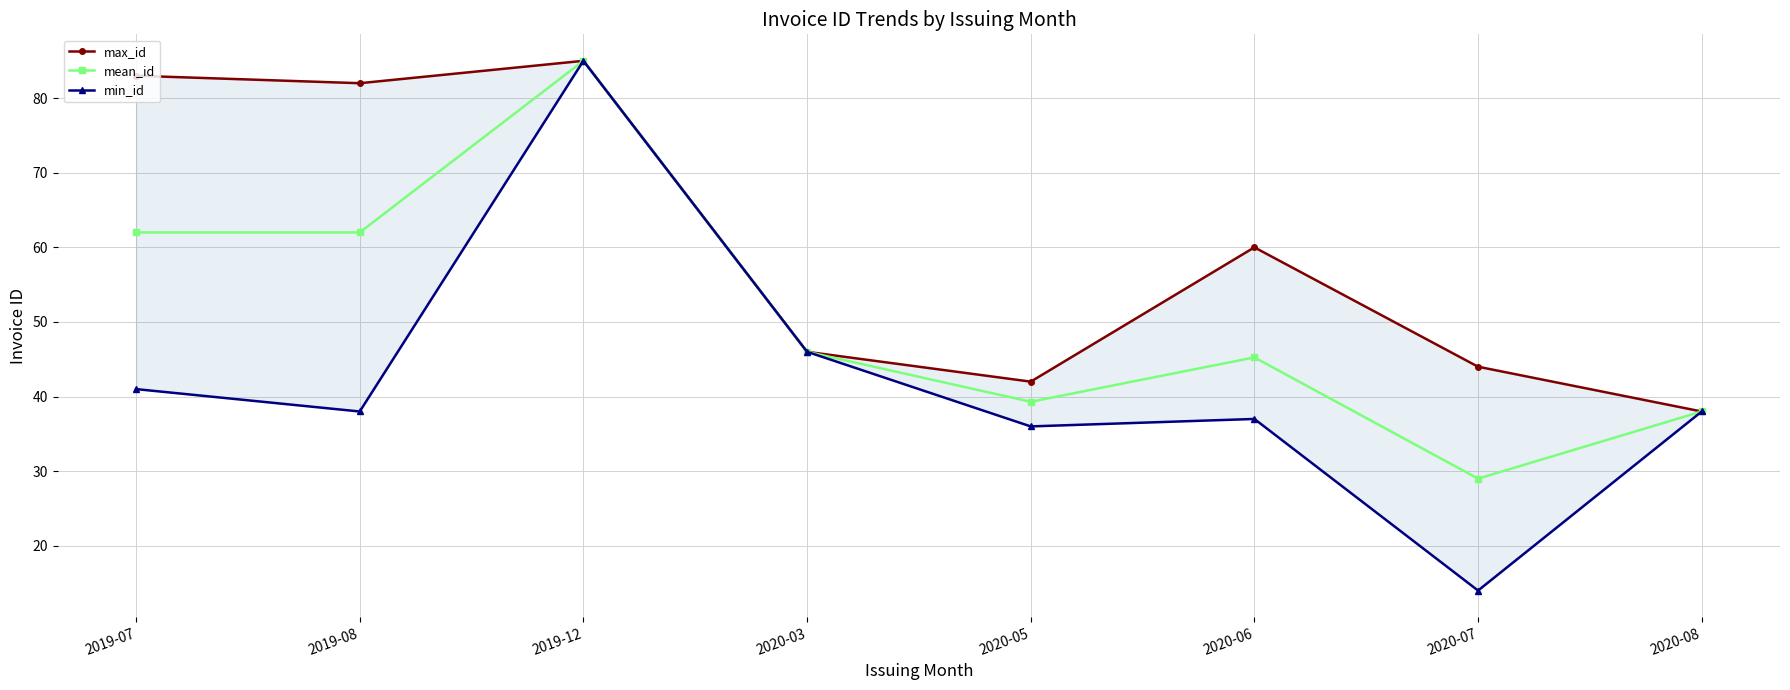

Rank the categories by max_id value from lowest to highest.

2020-08, 2020-05, 2020-07, 2020-03, 2020-06, 2019-08, 2019-07, 2019-12